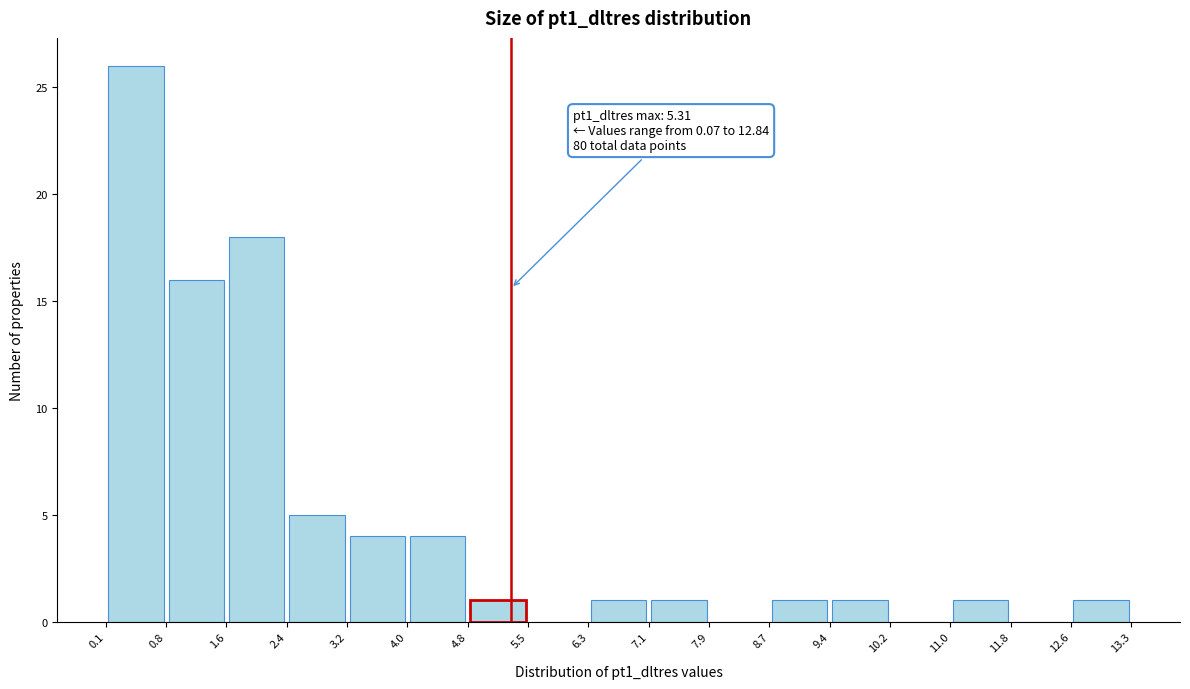

Which range on the x-axis has the tallest bar?

0.1 to 0.8